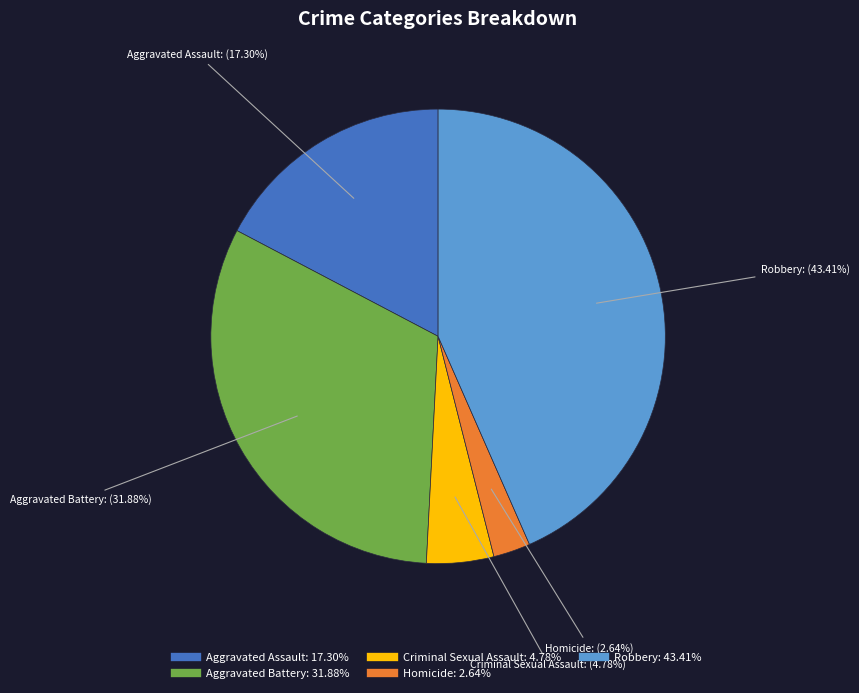

What percentage is NOT represented by Robbery?

56.6%